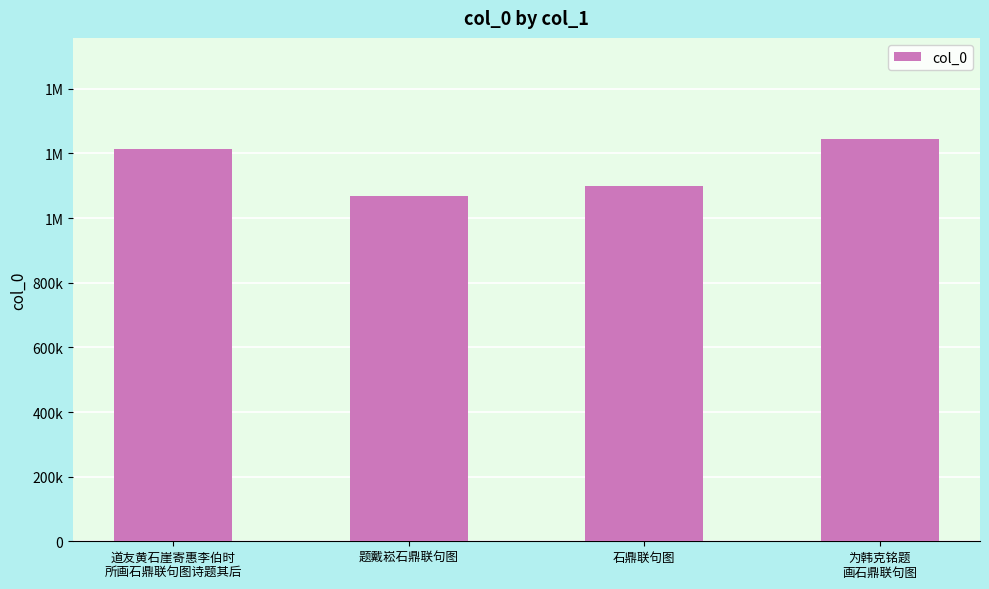

The value at 石鼎联句图 is 1099610. True or false?

True